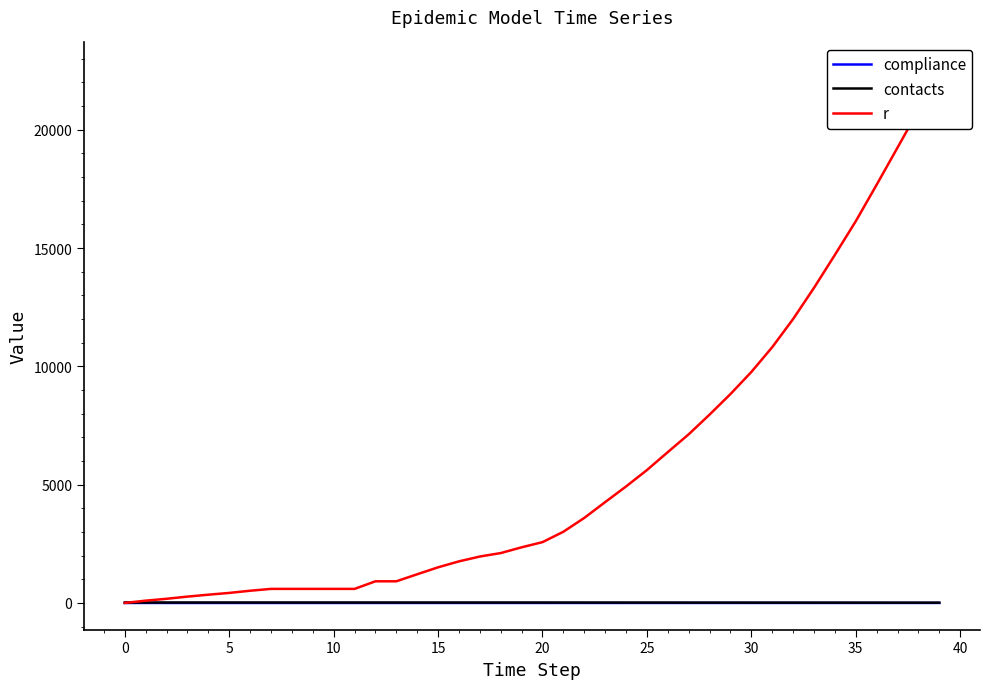

What is the sum of the r values at 30 and 33?

23075.0